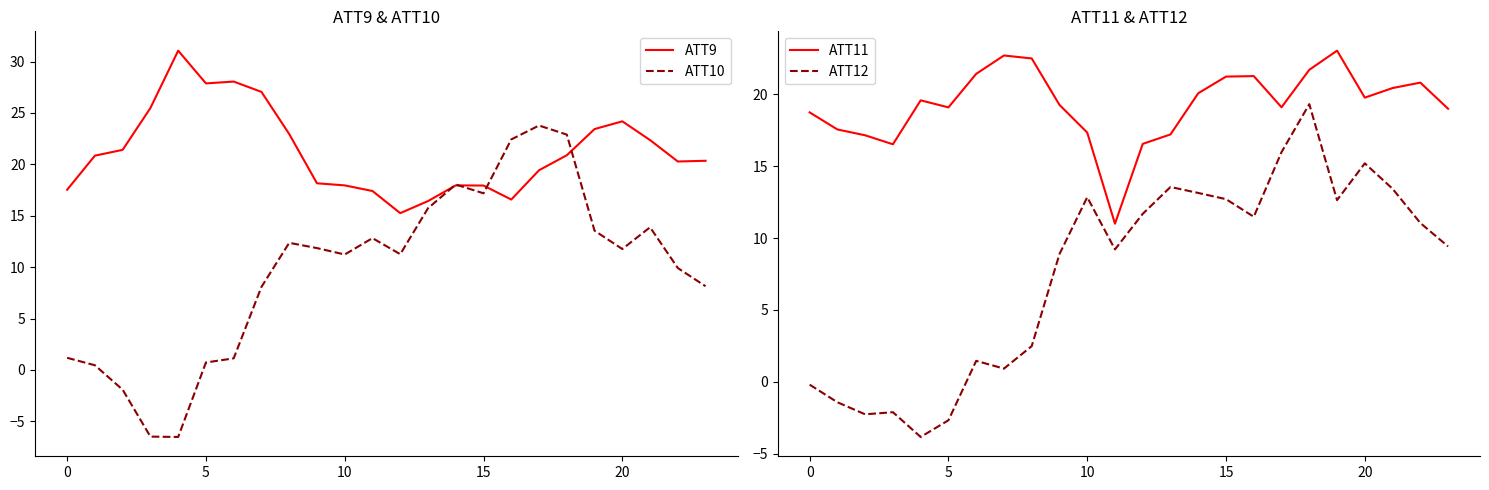

What is the difference between the second highest and minimum values in the ATT9 series?

12.8